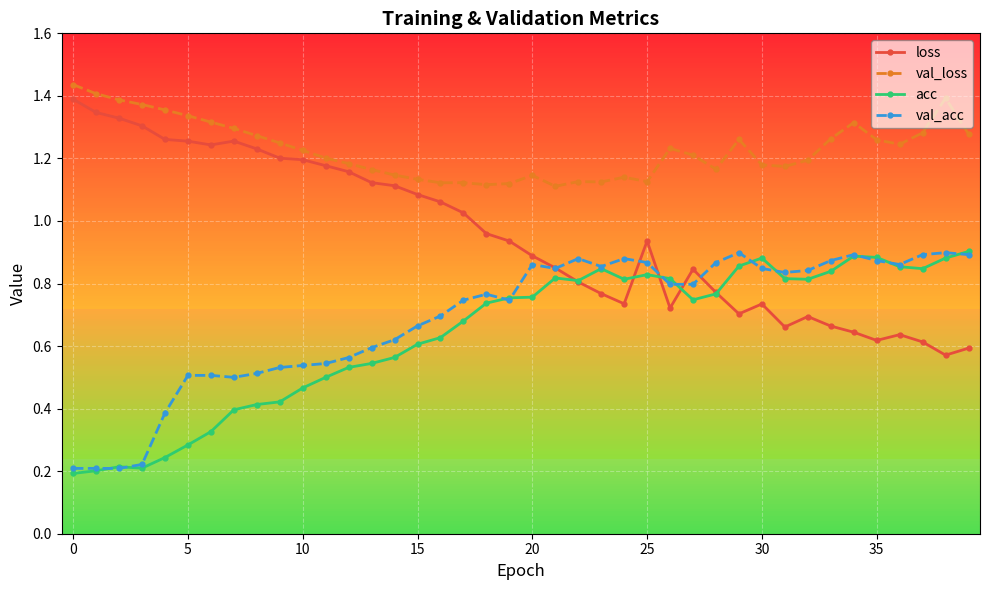

True or false: val_loss has more than 1 points higher than both neighbors.

True